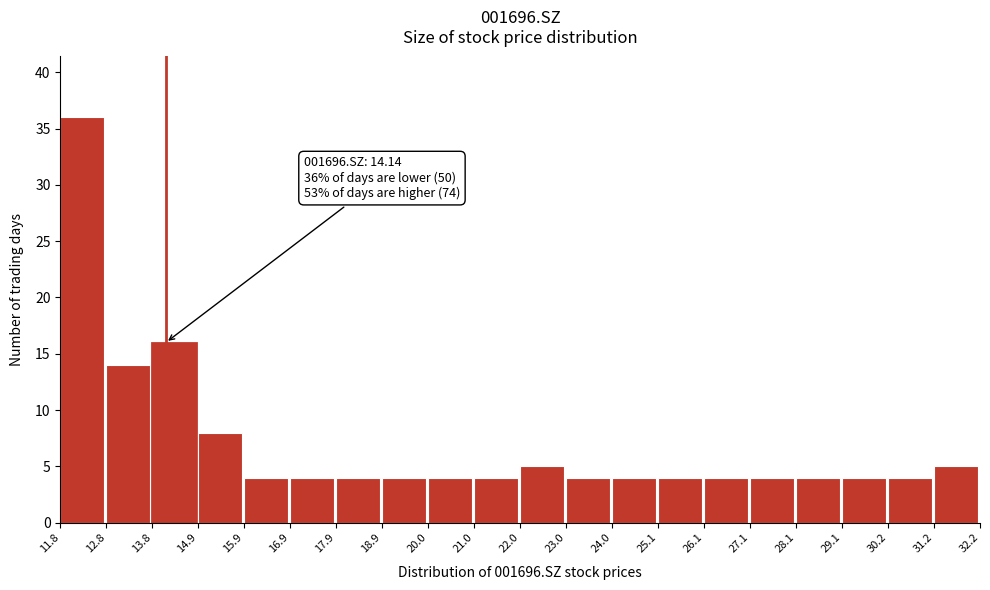

Over which range of the x-axis is the bar tallest?

11.8 to 12.8